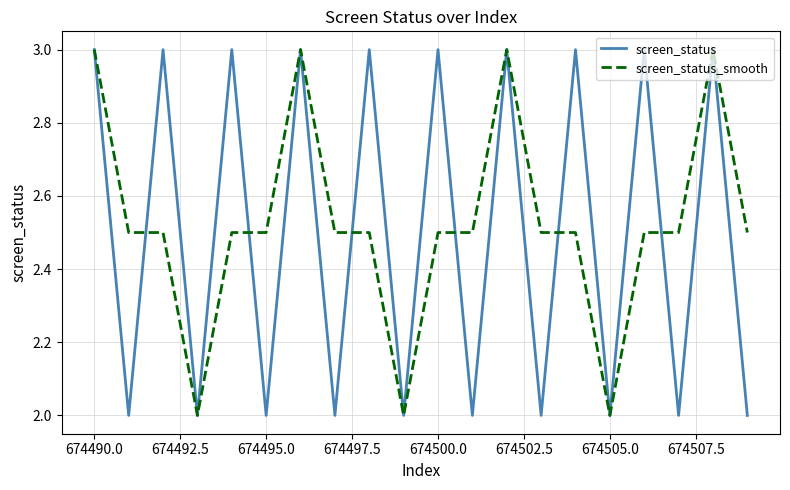

What is the smallest value displayed?

2.0